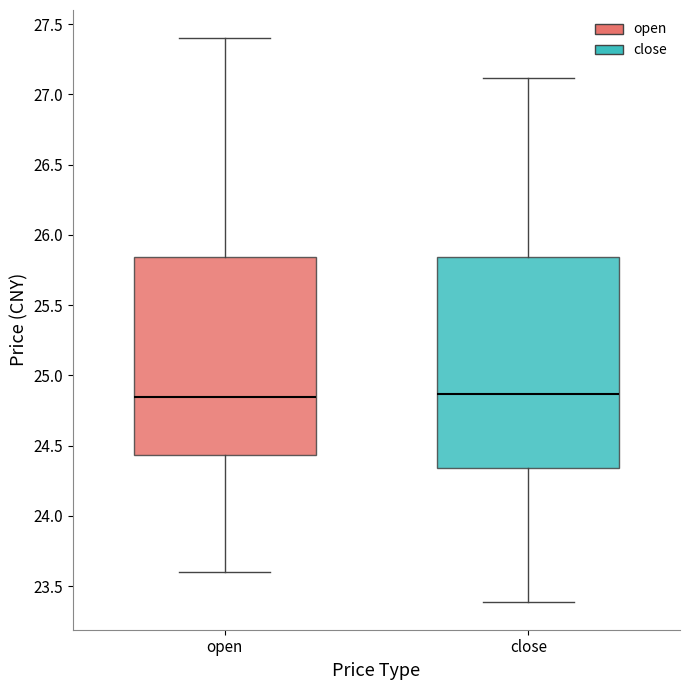

Where does the upper whisker of the box for close end on the y-axis? The values are not printed on the chart, so give them approximately, as read against the axis.

27.10